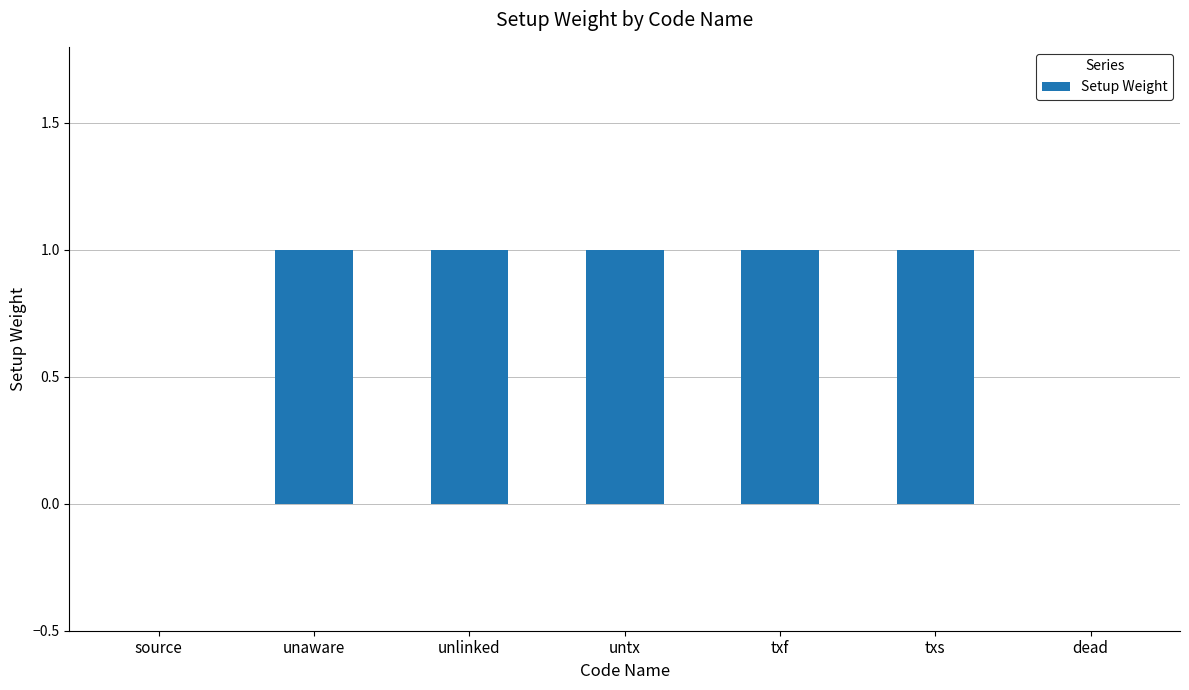

Reading left to right, list all the values displayed in this chart.

0	1	1	1	1	1	0